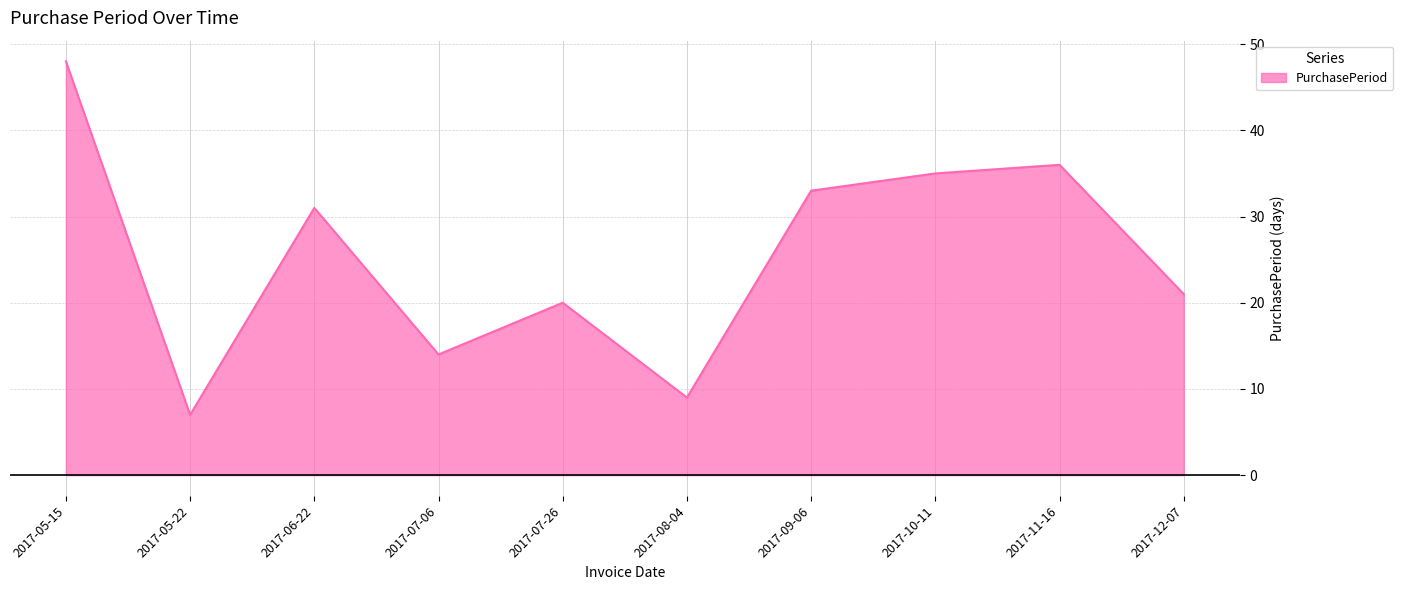

What position from the right is 2017-06-22?

8